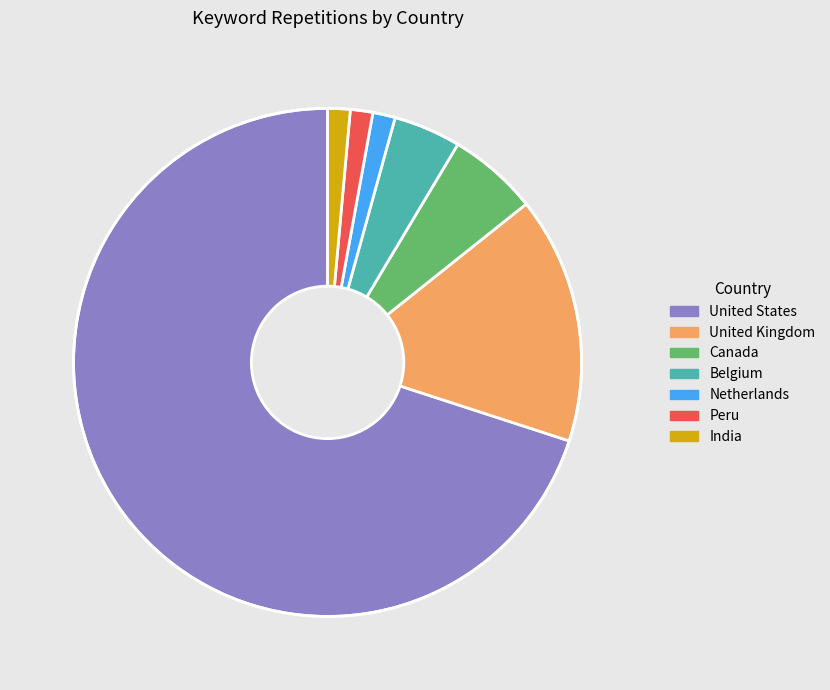

Which category has the biggest portion of the pie?

United States